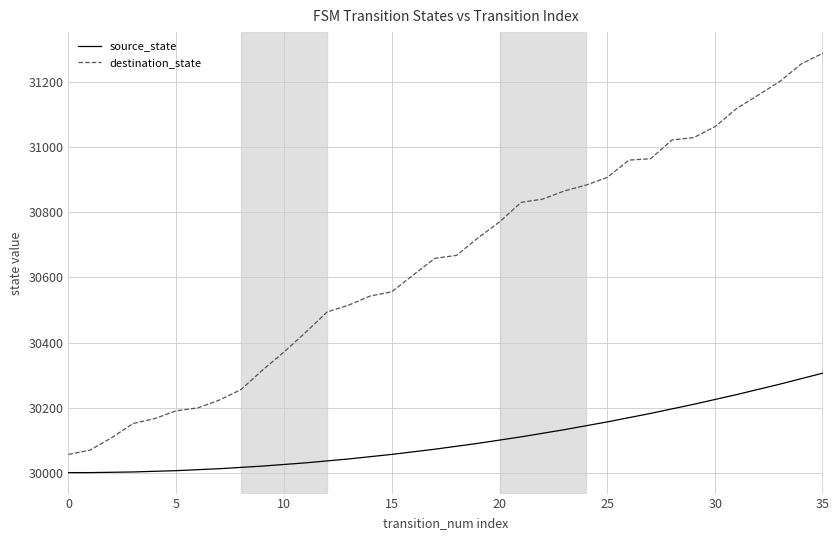

What is the greatest value displayed?

31290